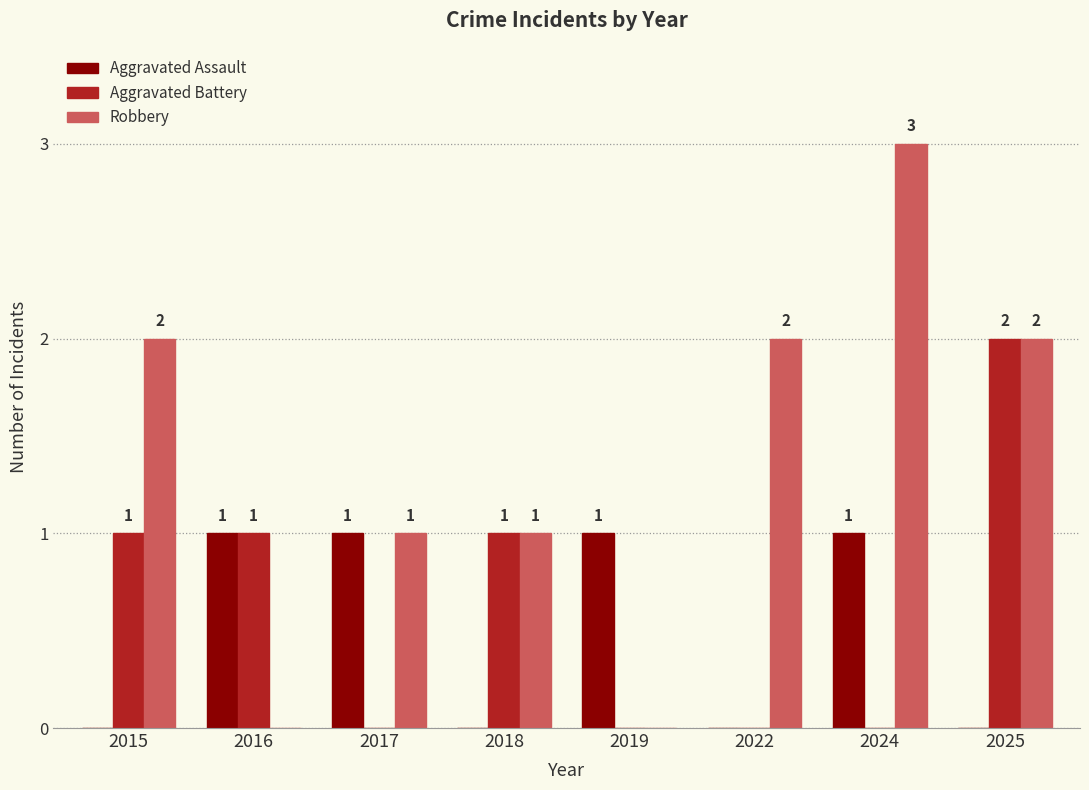

What is the sum of all Robbery values?

11